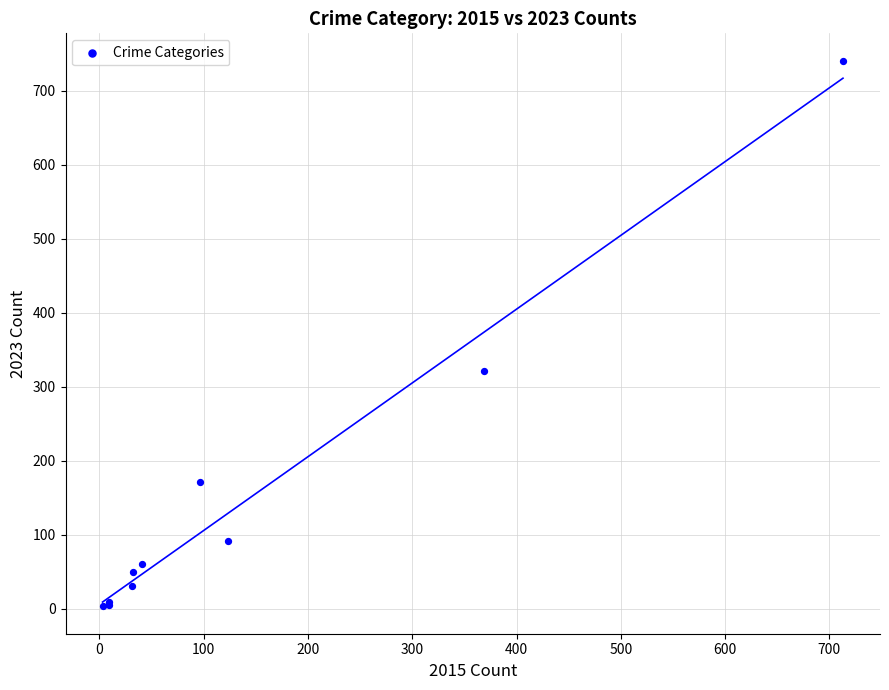

What Y value in the scatter plot is closest to 372?

321